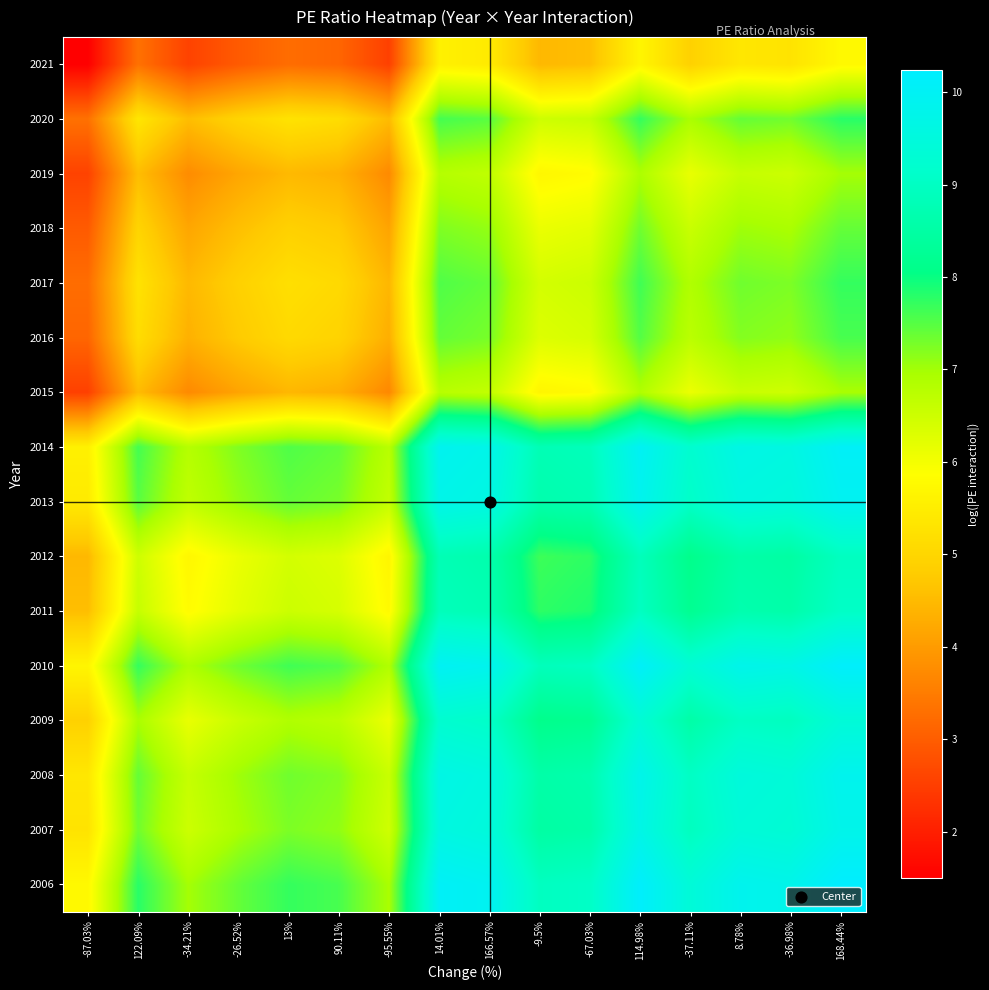

Which label corresponds to the smallest value in the chart?

-87.03%